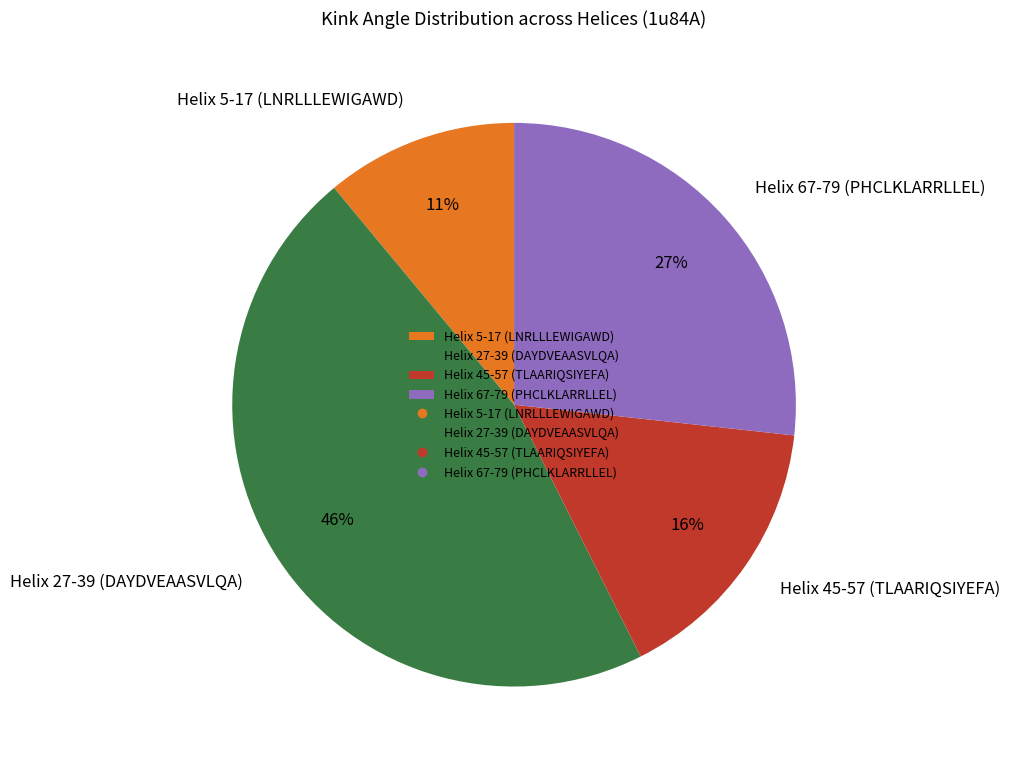

Do Helix 67-79 (PHCLKLARRLLEL) and Helix 45-57 (TLAARIQSIYEFA) together represent more than half of the pie?

No